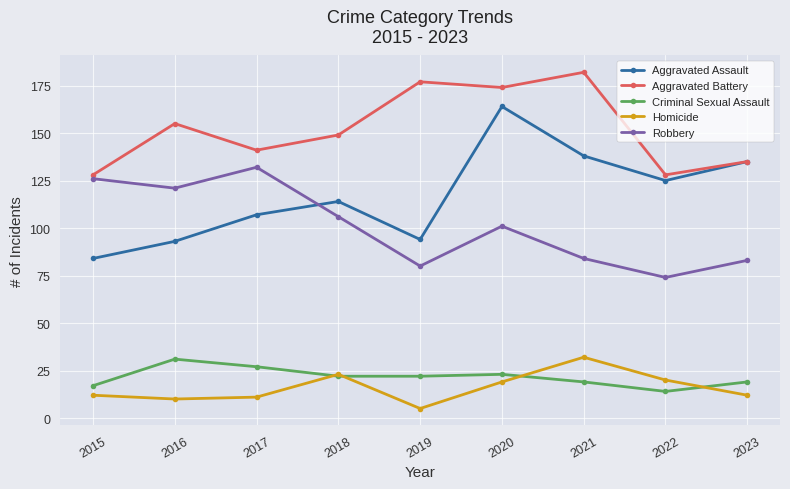

Which series has the largest range (max minus min)?

Aggravated Assault